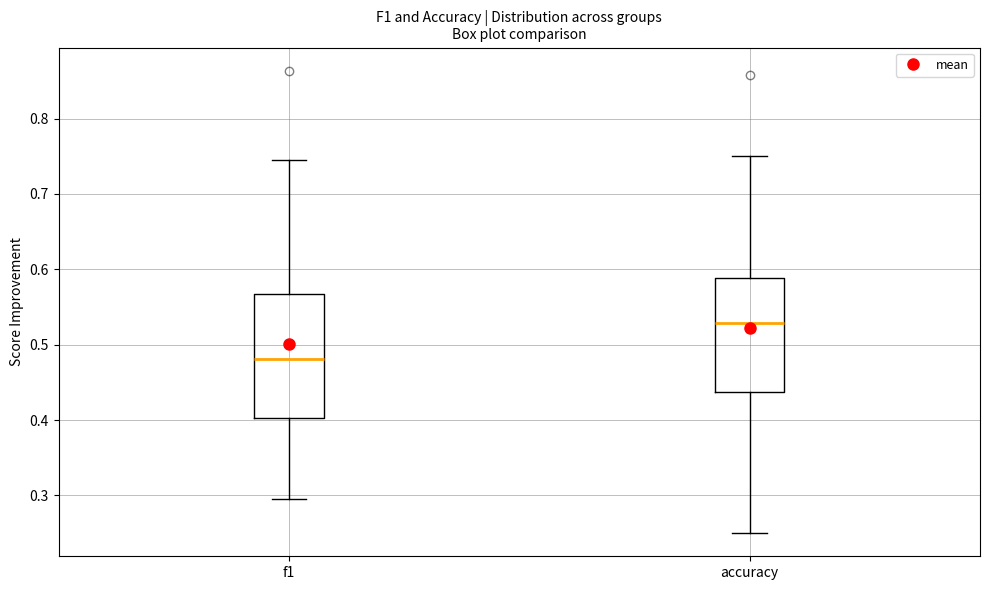

Reading left to right, transcribe this box plot: for each box, give where its median line is, the range the box spans, and where its two whiskers end, as read against the y-axis. The values are not printed on the chart, so give them approximately, as read against the axis.

f1: median 0.48, box 0.40 to 0.57, whiskers 0.30 to 0.74
accuracy: median 0.53, box 0.44 to 0.59, whiskers 0.25 to 0.75